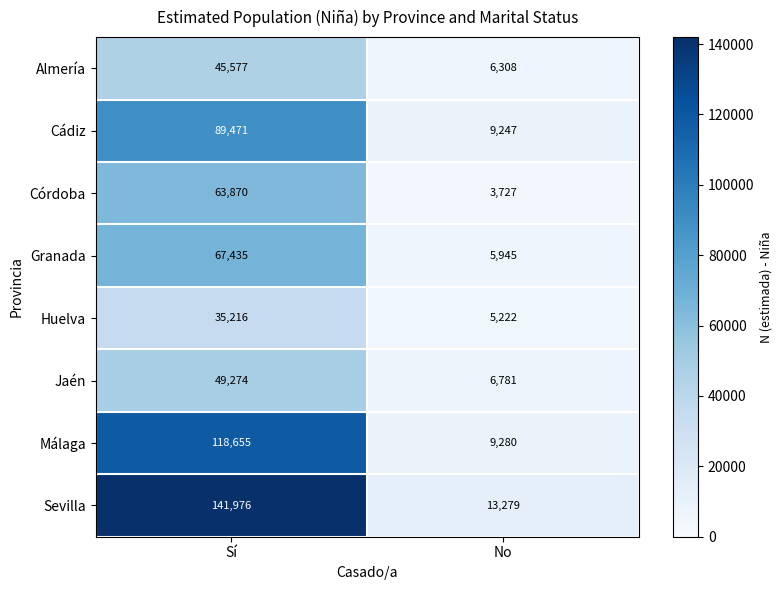

Which label corresponds to the smallest value in the chart?

No